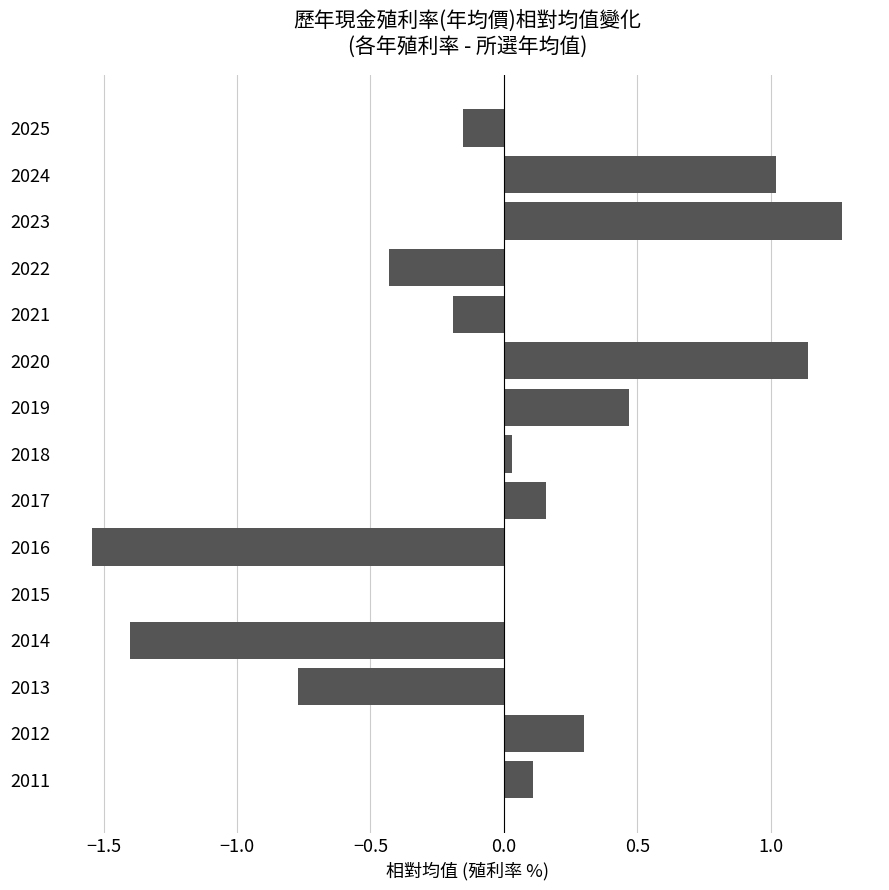

What is the sum of the values at 2014 and 2013?

-2.2